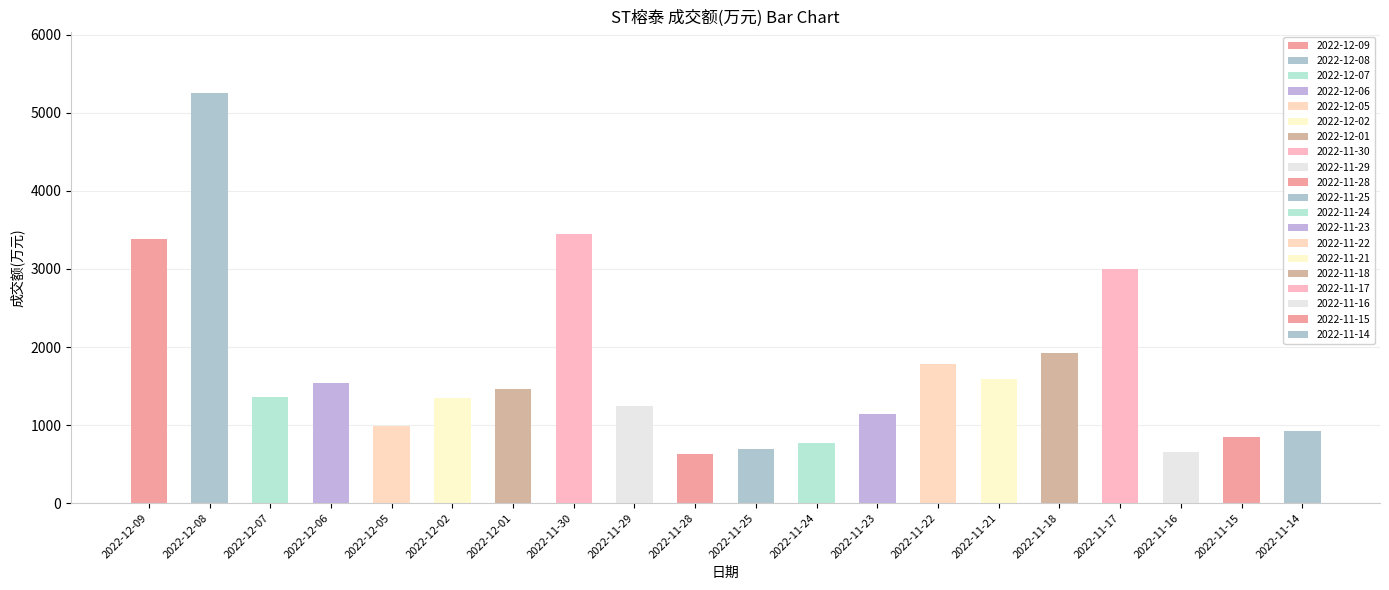

What is the greatest value displayed?

5255